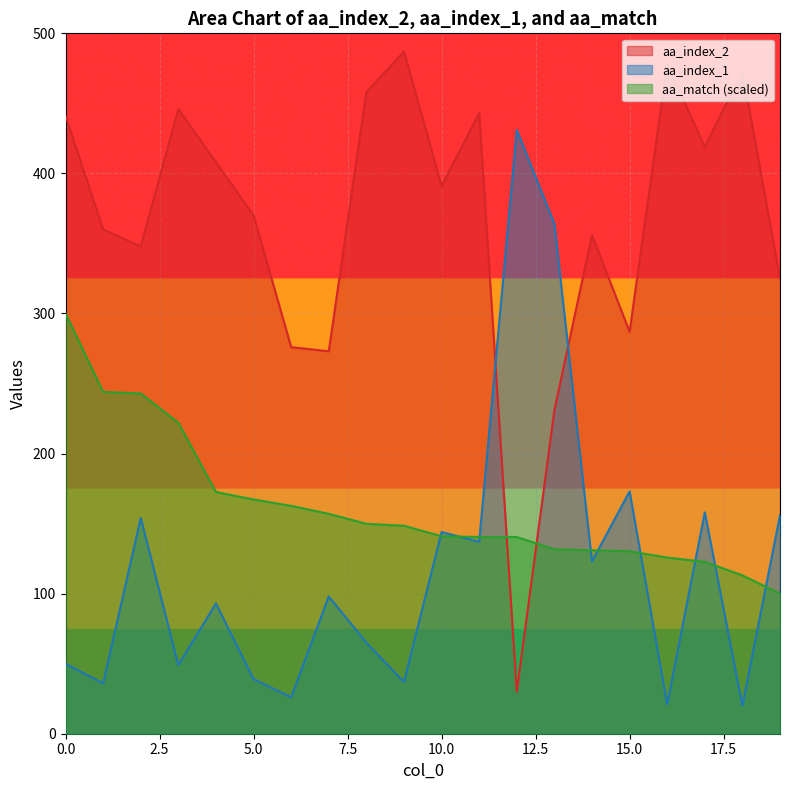

Does the chart display data point markers on the line(s)?

No